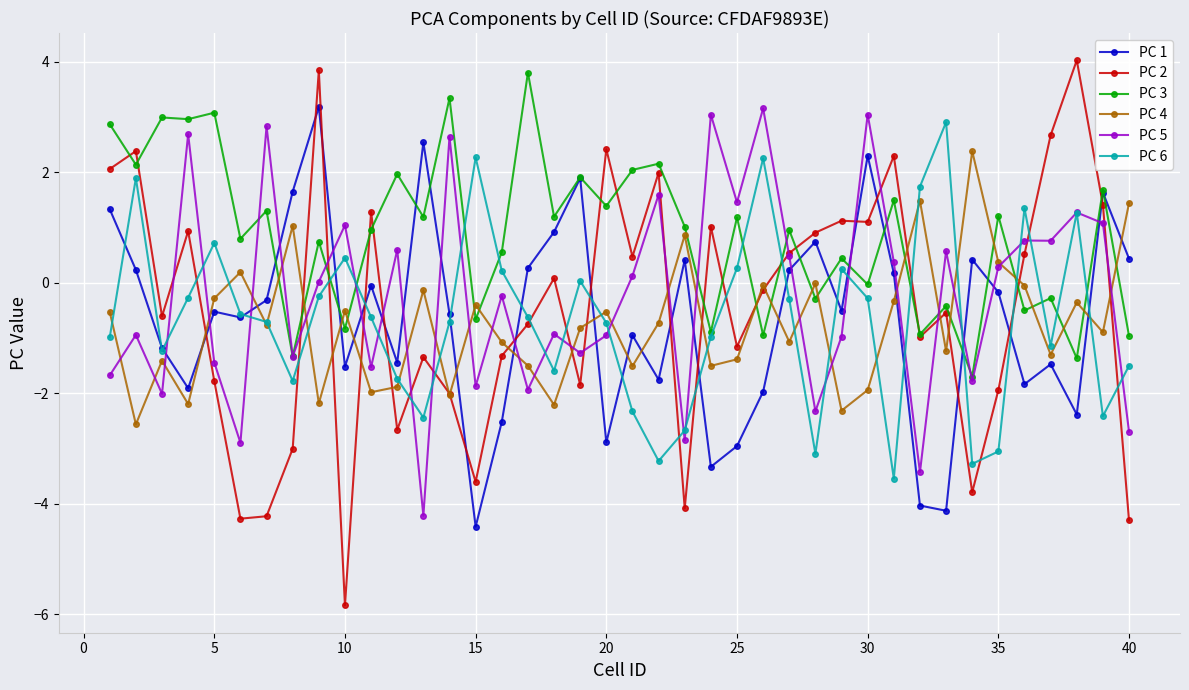

What is the difference between the maximum and minimum values in the PC 2 series?

9.9